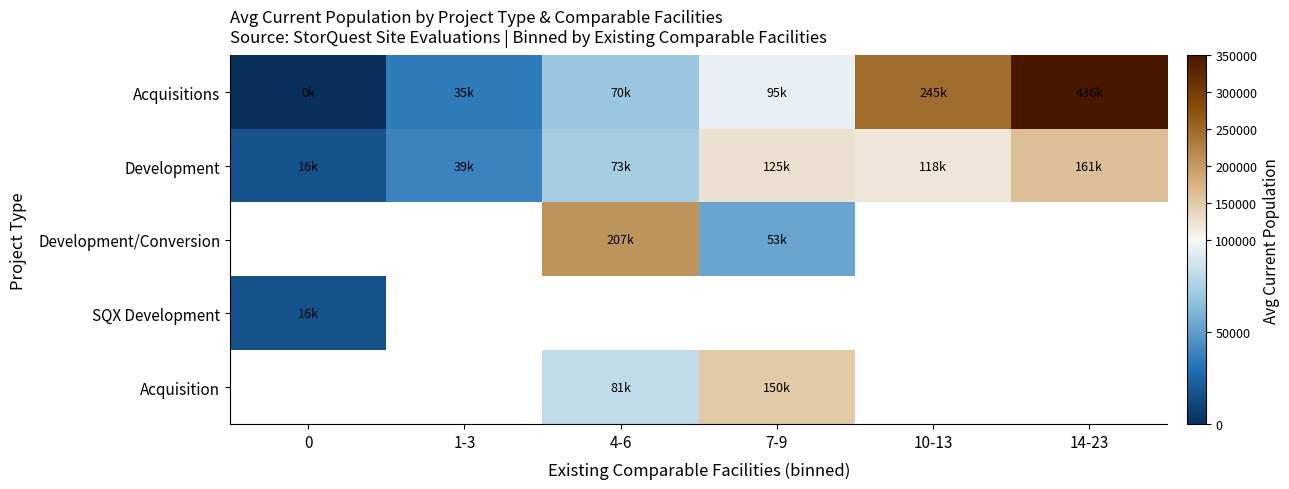

Count the number of data series in this chart.

5